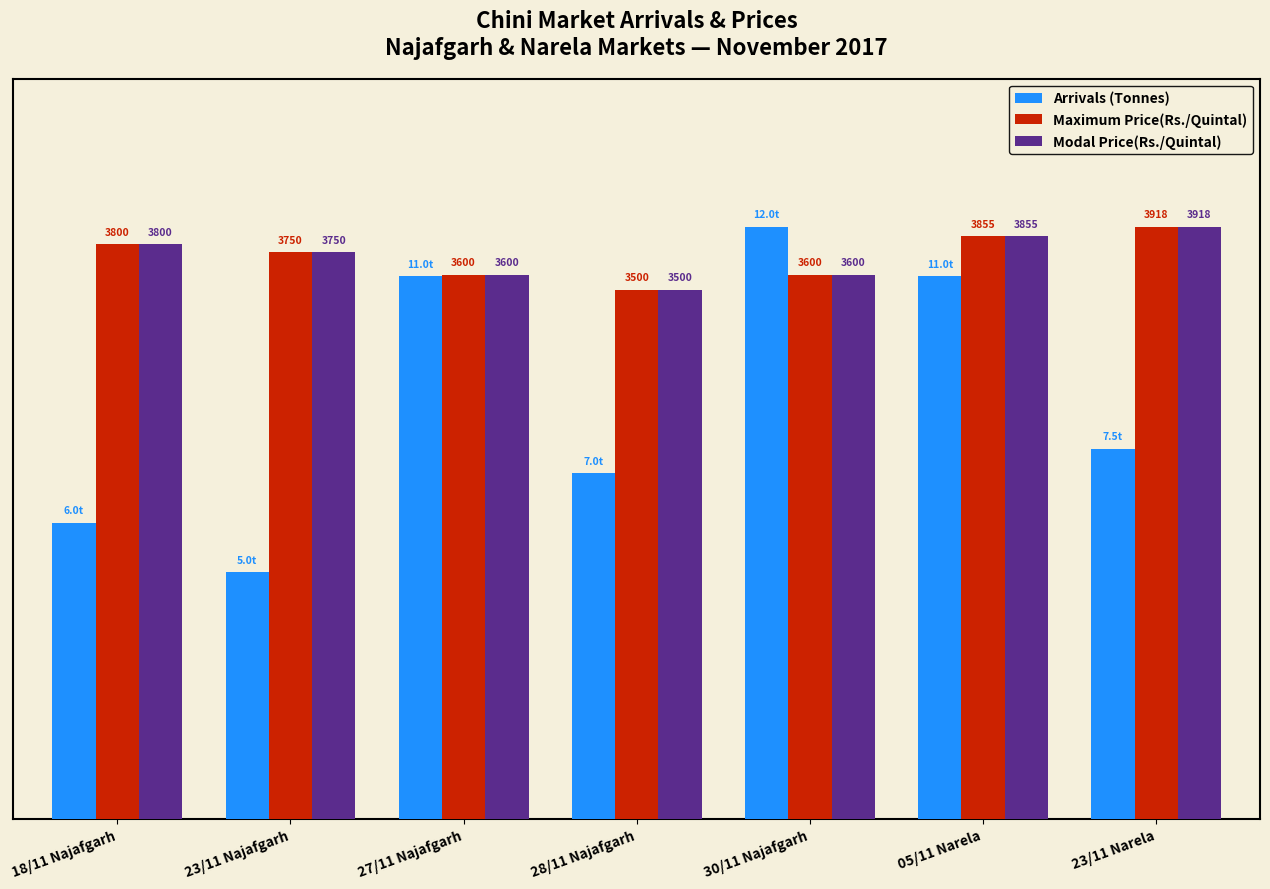

Reading left to right, transcribe all the data shown in this chart.

Arrivals (Tonnes): 6.0	5.0	11.0	7.0	12.0	11.0	7.5
Maximum Price(Rs./Quintal): 11.6	11.5	11.0	10.7	11.0	11.8	12.0
Modal Price(Rs./Quintal): 11.6	11.5	11.0	10.7	11.0	11.8	12.0